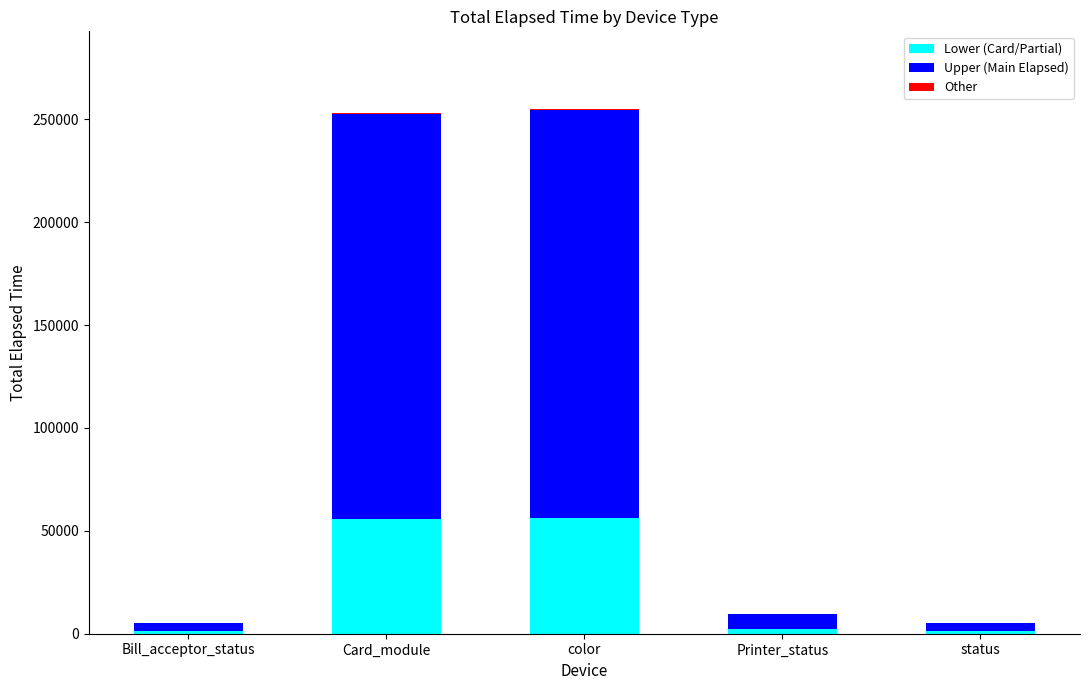

What is the total value across all series at status?

5121.1